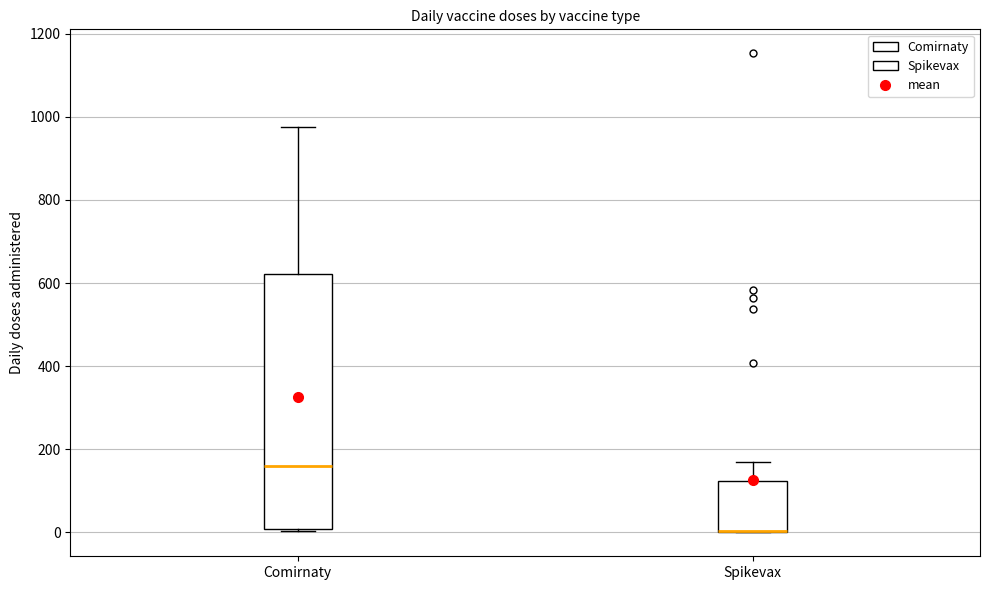

Reading left to right, read every box against the y-axis: the position of its median line, the range the box covers, and the ends of its whiskers. The values are not printed on the chart, so give them approximately, as read against the axis.

Comirnaty: median 160, box 0 to 620, whiskers 0 to 980
Spikevax: median 0 (drawn on the box's lower edge), box 0 to 120, whiskers 0 to 180